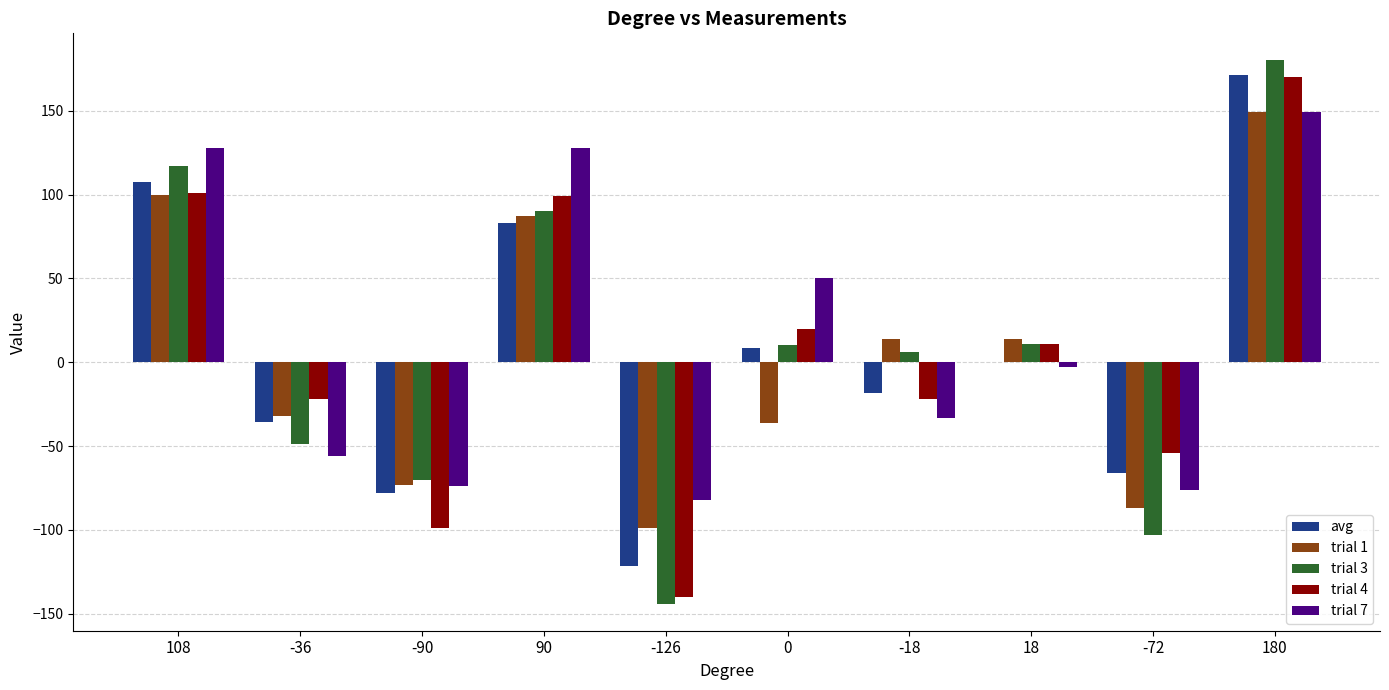

Is the value of trial 1 at 108 greater than the value of trial 4 at 0?

Yes